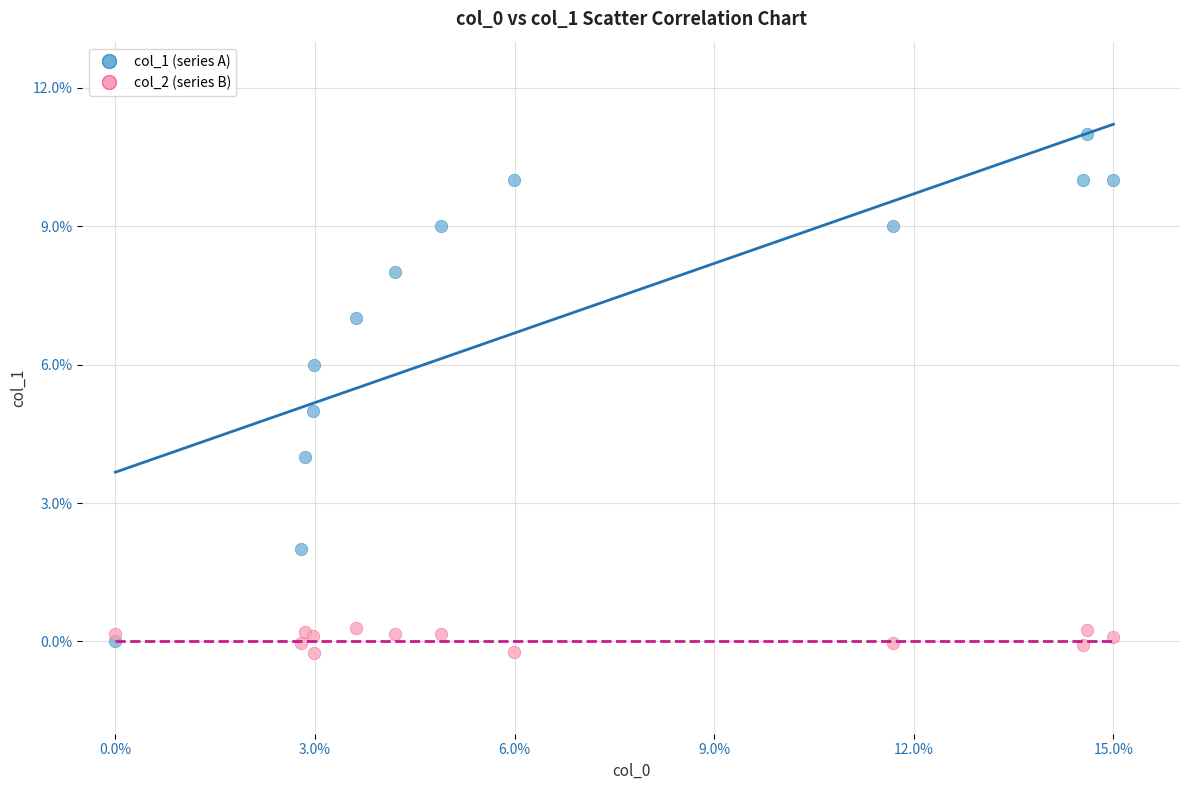

Which series has the widest spread of Y values?

col_1 (series A)